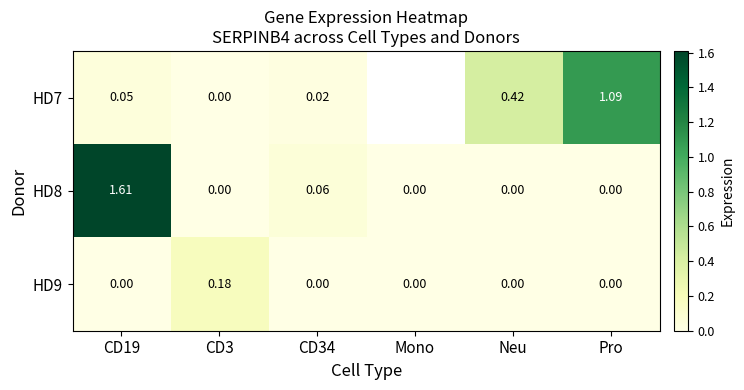

At how many categories does at least one series exceed 0?

5